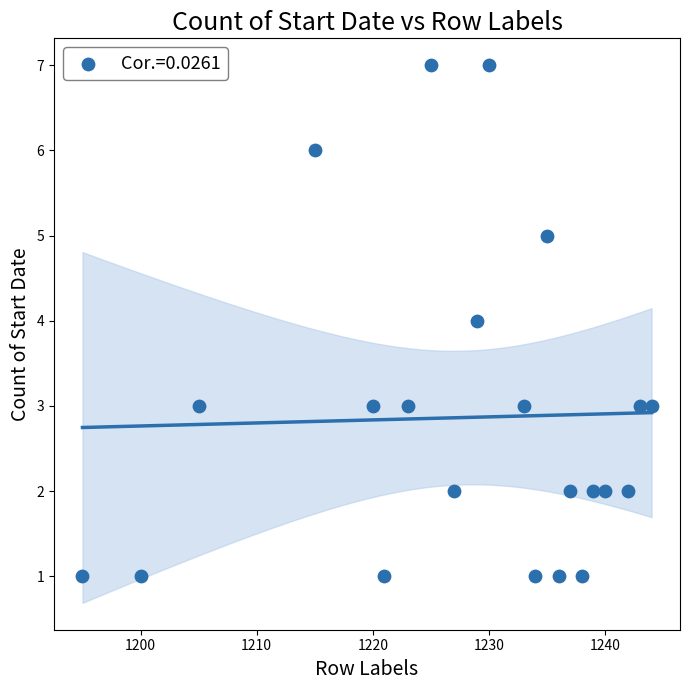

What is the range of Y values (max minus min)?

6